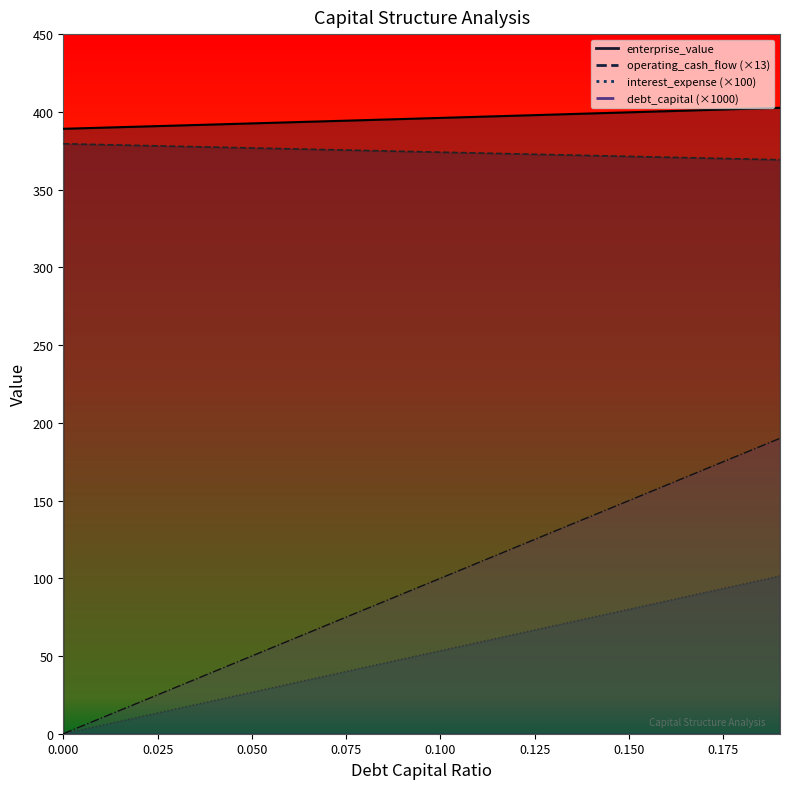

Is it true that operating_cash_flow equals 90.8 at 0.17?

True